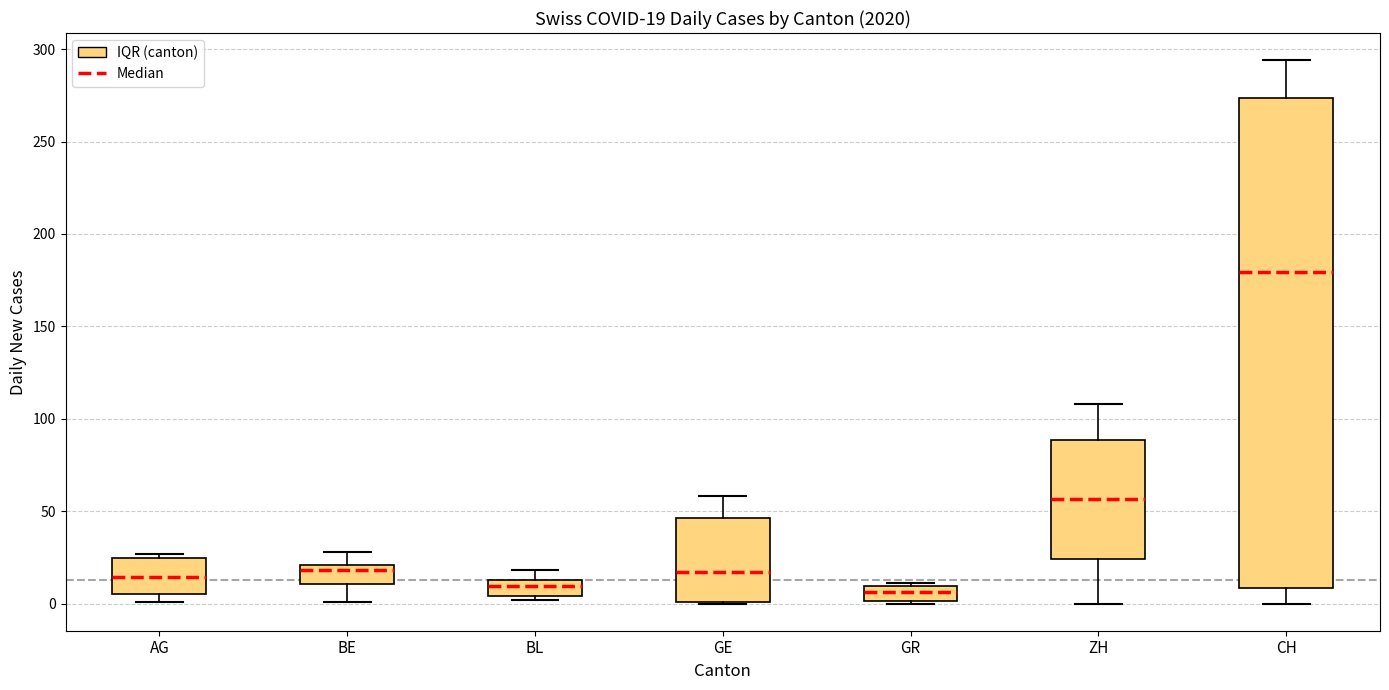

Comparing the boxes themselves (not the whiskers), which one is the tallest?

CH